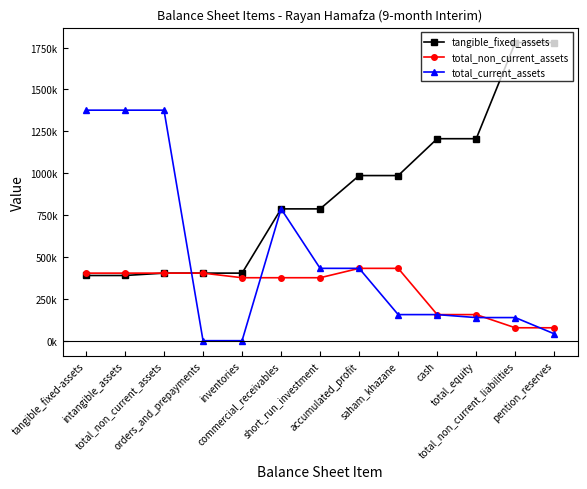

Rank the series by their maximum value, from highest to lowest.

tangible_fixed_assets, total_current_assets, total_non_current_assets